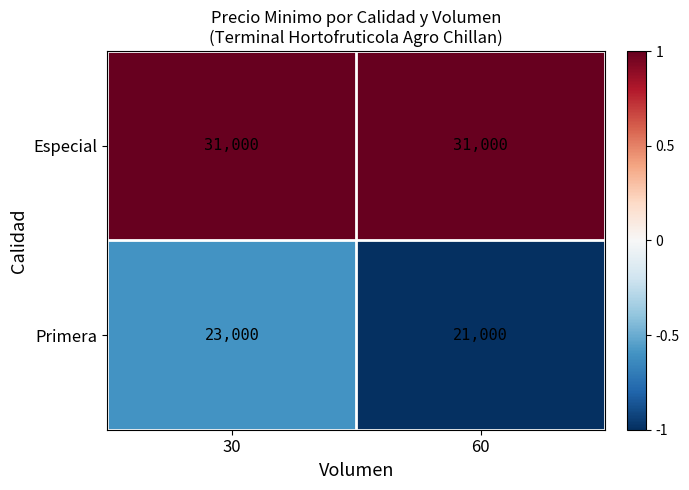

What is the approximate value of Especial at 30?

31000